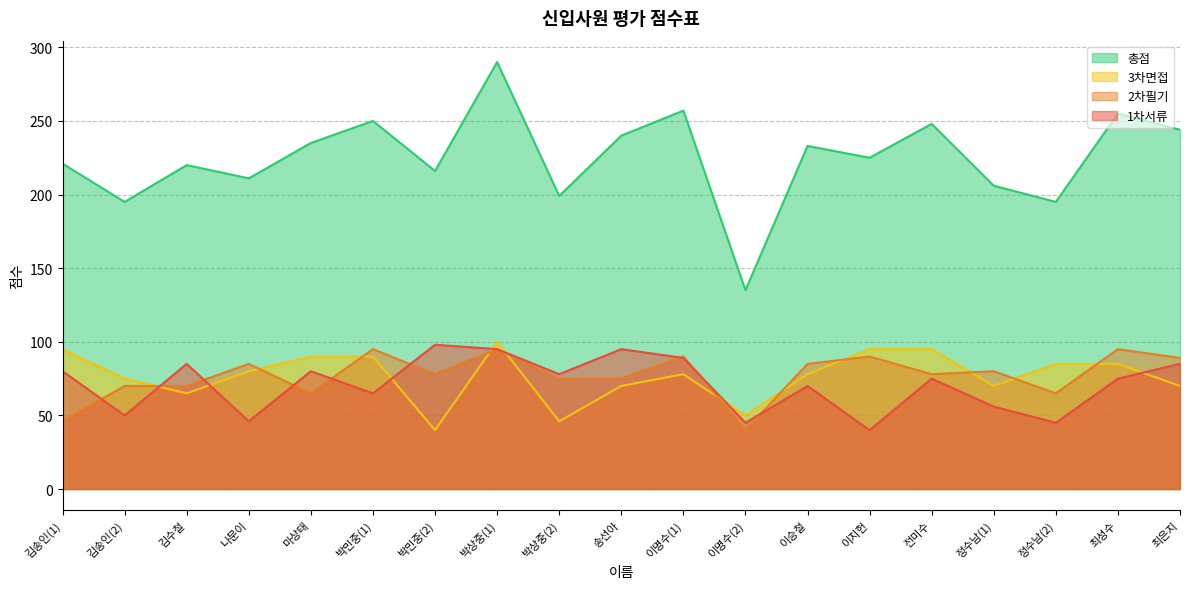

Reading left to right, list all the values displayed in this chart.

1차서류: 김송인(1)=80	김송인(2)=50	김수철=85	나문이=46	마상태=80	박민중(1)=65	박민중(2)=98	박상중(1)=95	박상중(2)=78	송선아=95	이명수(1)=89	이명수(2)=45	이승철=70	이지헌=40	전미수=75	정수남(1)=56	정수남(2)=45	최성수=75	최은지=85
2차필기: 김송인(1)=46	김송인(2)=70	김수철=70	나문이=85	마상태=65	박민중(1)=95	박민중(2)=78	박상중(1)=95	박상중(2)=75	송선아=75	이명수(1)=90	이명수(2)=40	이승철=85	이지헌=90	전미수=78	정수남(1)=80	정수남(2)=65	최성수=95	최은지=89
3차면접: 김송인(1)=95	김송인(2)=75	김수철=65	나문이=80	마상태=90	박민중(1)=90	박민중(2)=40	박상중(1)=100	박상중(2)=46	송선아=70	이명수(1)=78	이명수(2)=50	이승철=78	이지헌=95	전미수=95	정수남(1)=70	정수남(2)=85	최성수=85	최은지=70
총점: 김송인(1)=221	김송인(2)=195	김수철=220	나문이=211	마상태=235	박민중(1)=250	박민중(2)=216	박상중(1)=290	박상중(2)=199	송선아=240	이명수(1)=257	이명수(2)=135	이승철=233	이지헌=225	전미수=248	정수남(1)=206	정수남(2)=195	최성수=255	최은지=244